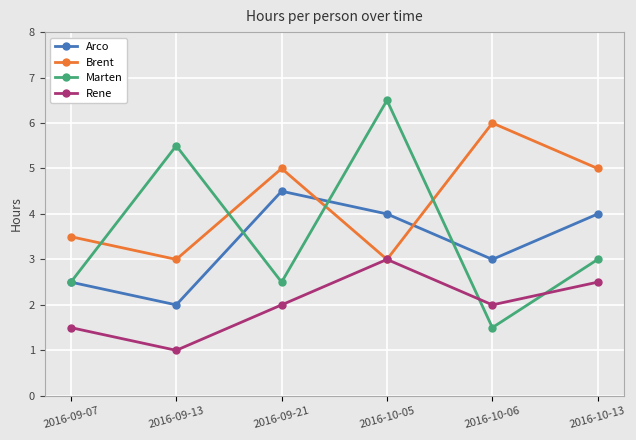

What is the highest value of the Marten series?

6.5